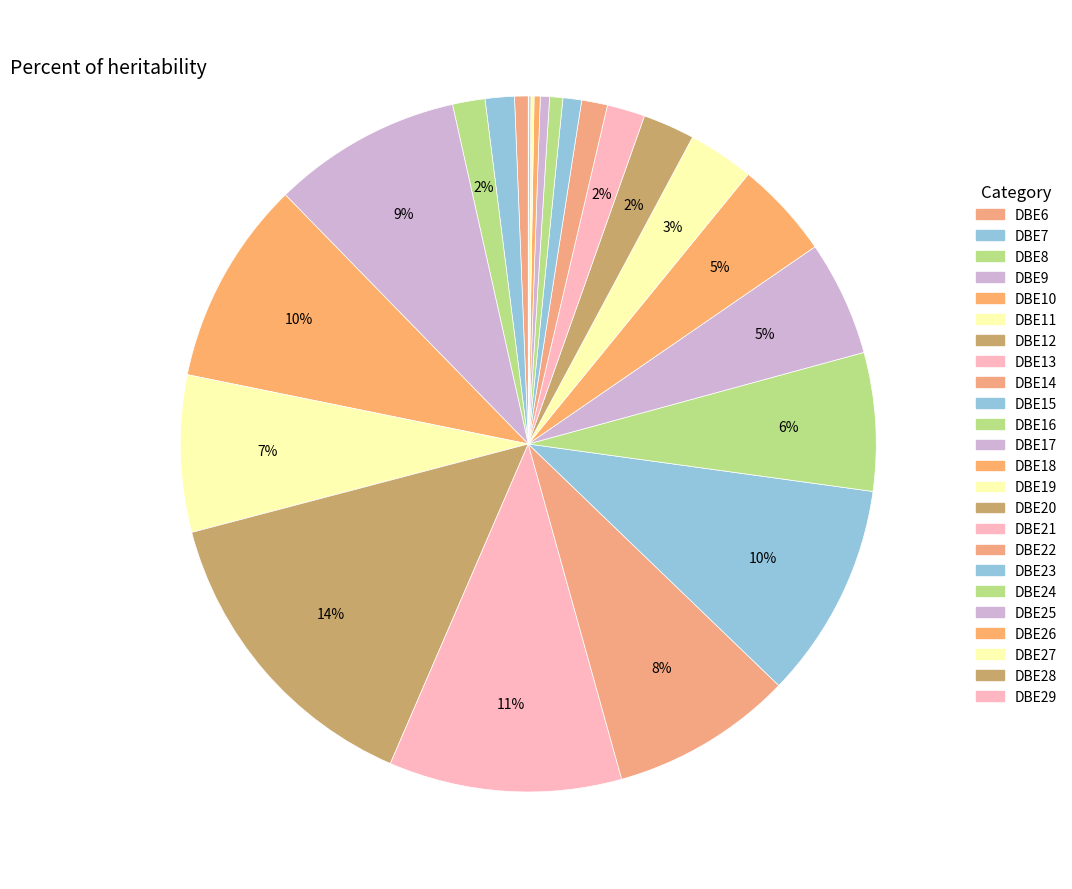

Is there a majority slice in this chart?

No